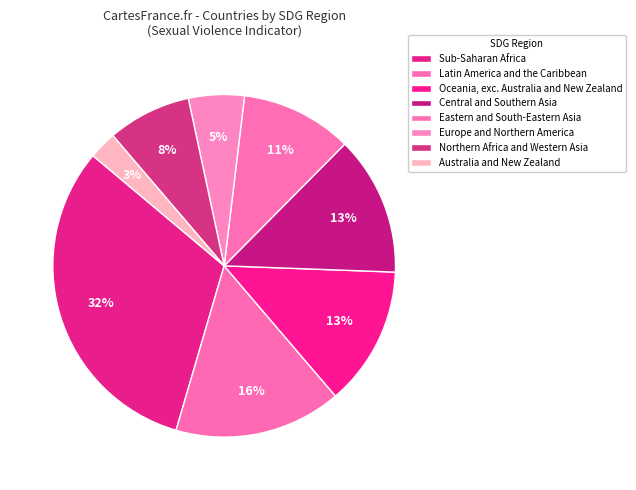

How many segments does this pie chart have?

8